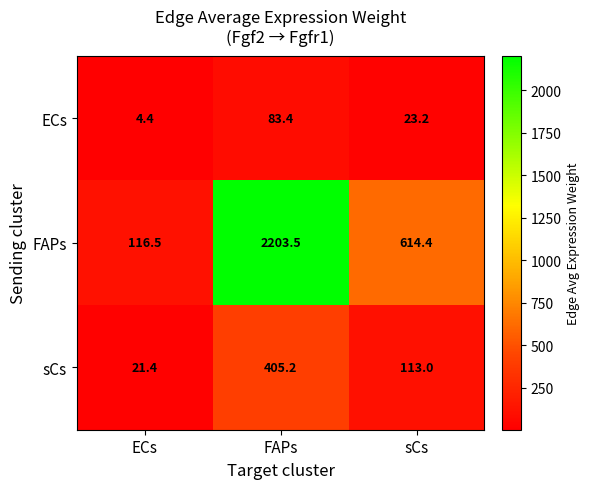

At which label does ECs first exceed 23?

FAPs